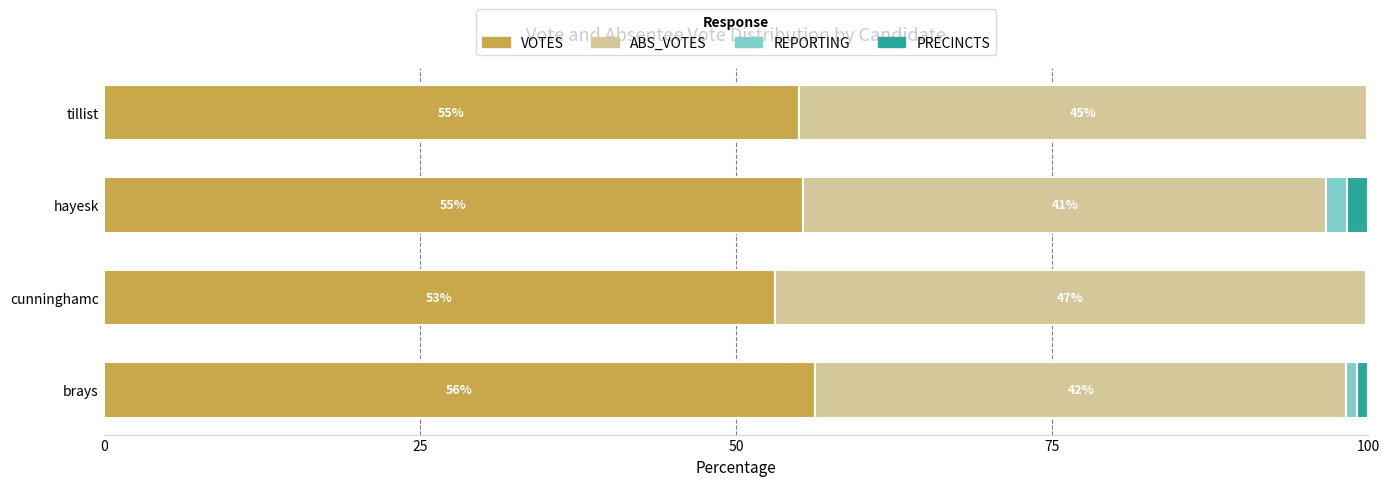

Is it true that VOTES equals 55.0 at tillist?

True